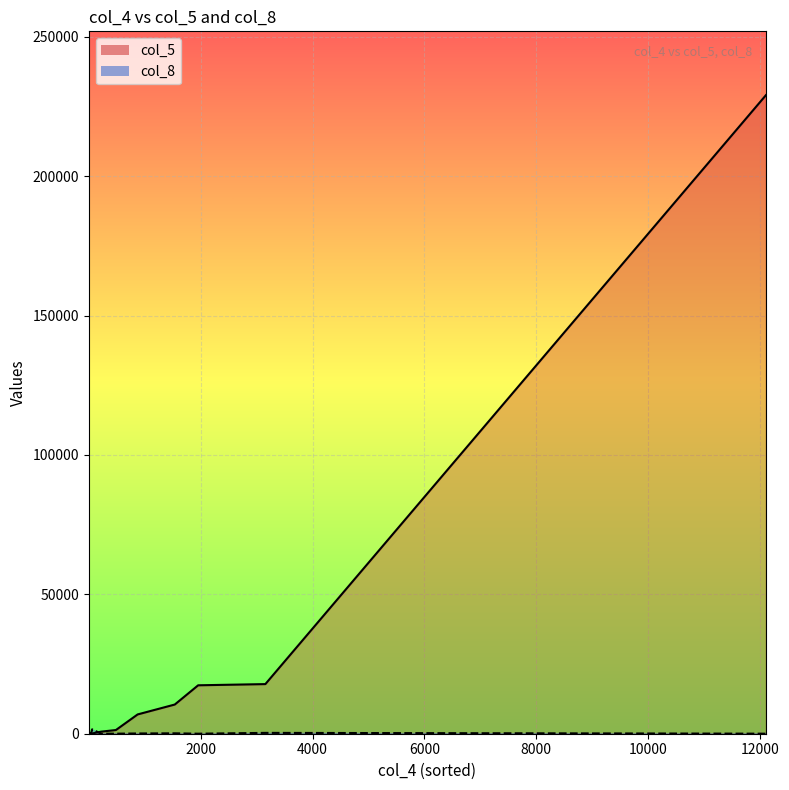

At which label does col_8 reach its minimum?

1